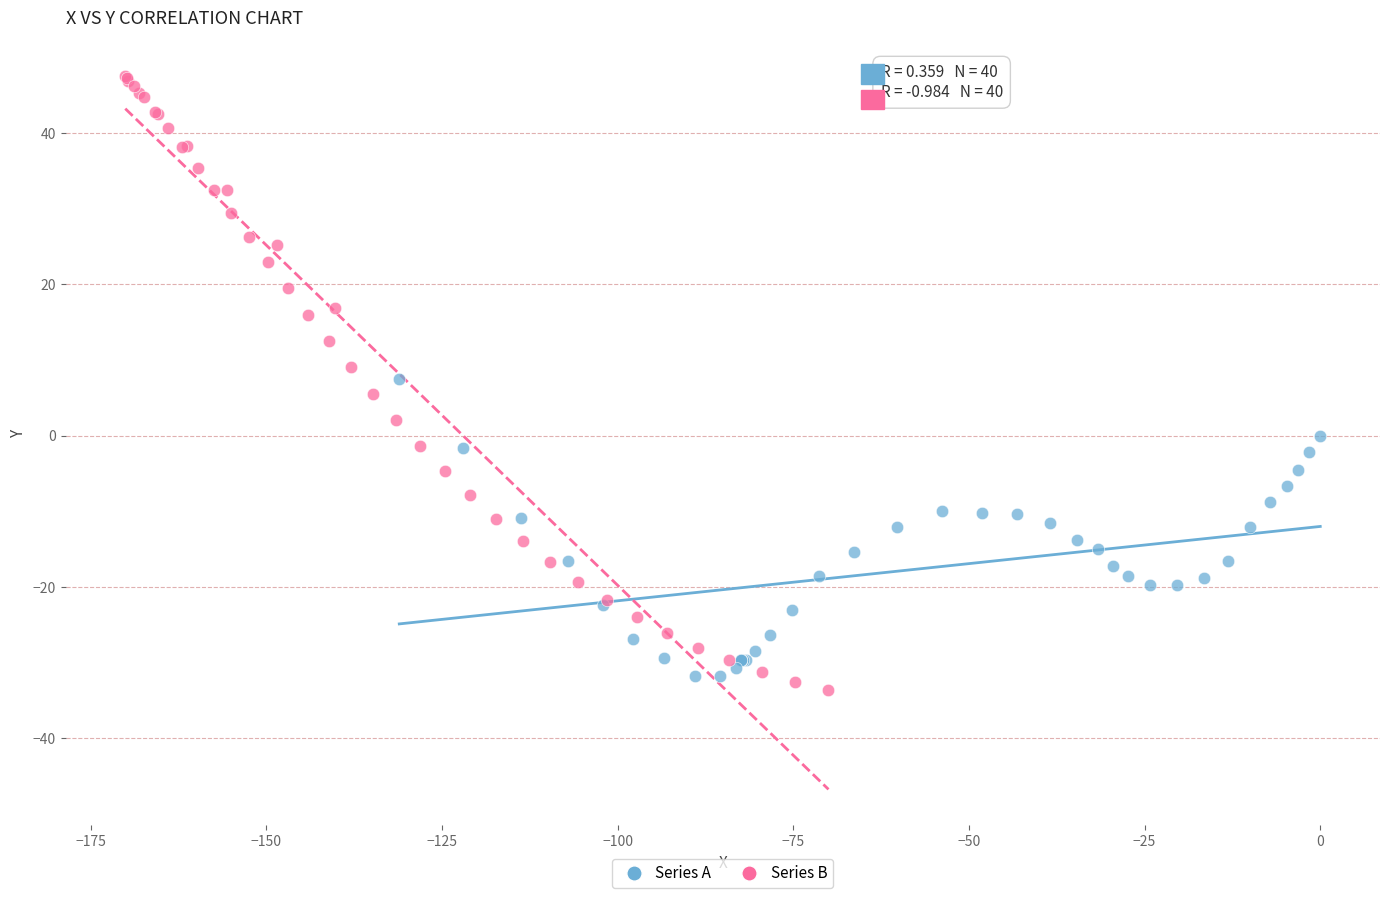

Which series contains the highest Y value?

Series B